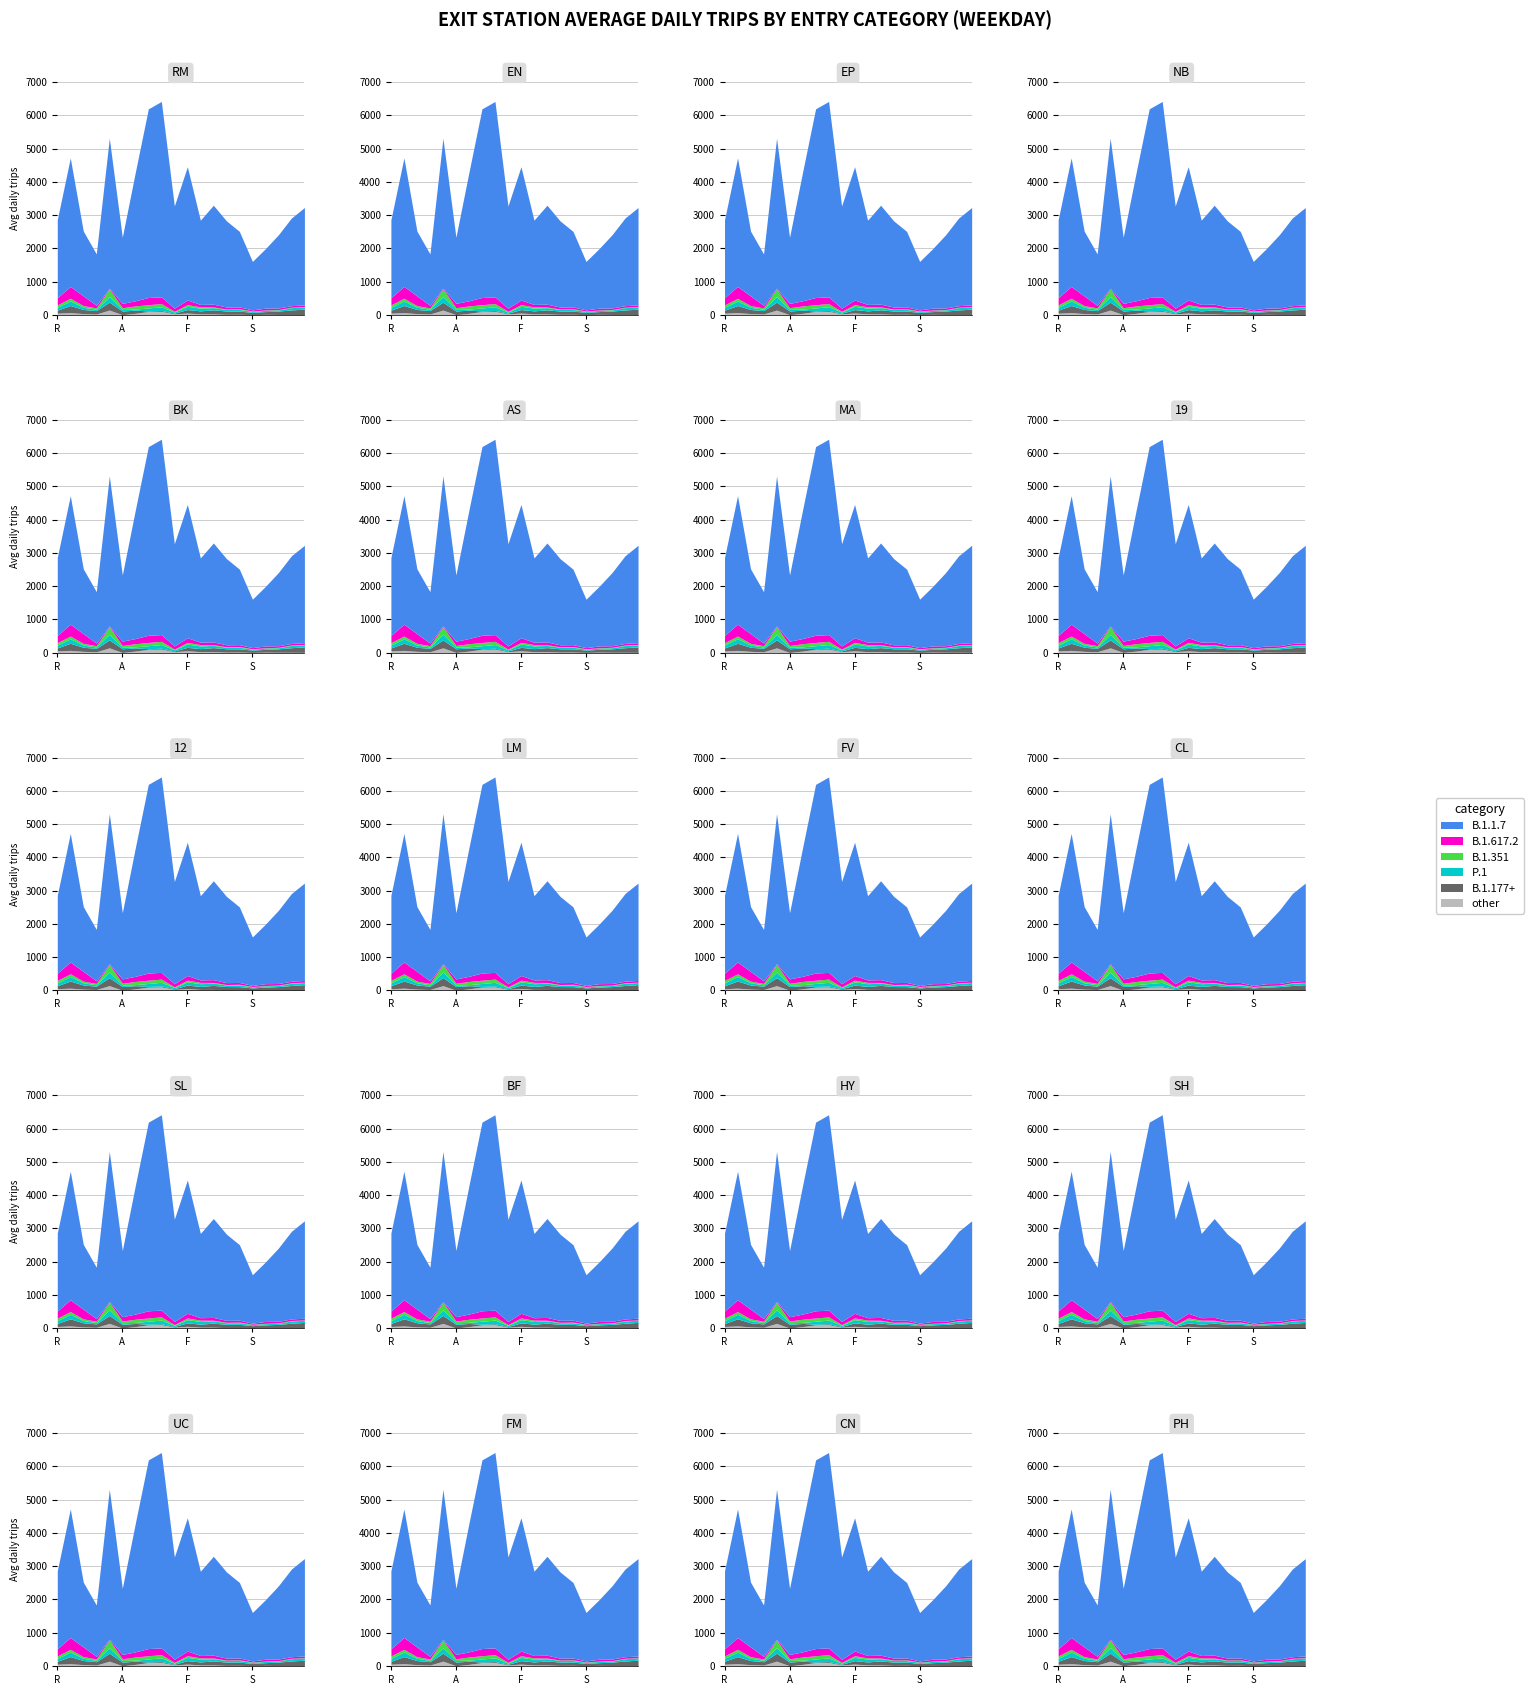

How many values in the other series exceed 31?

10